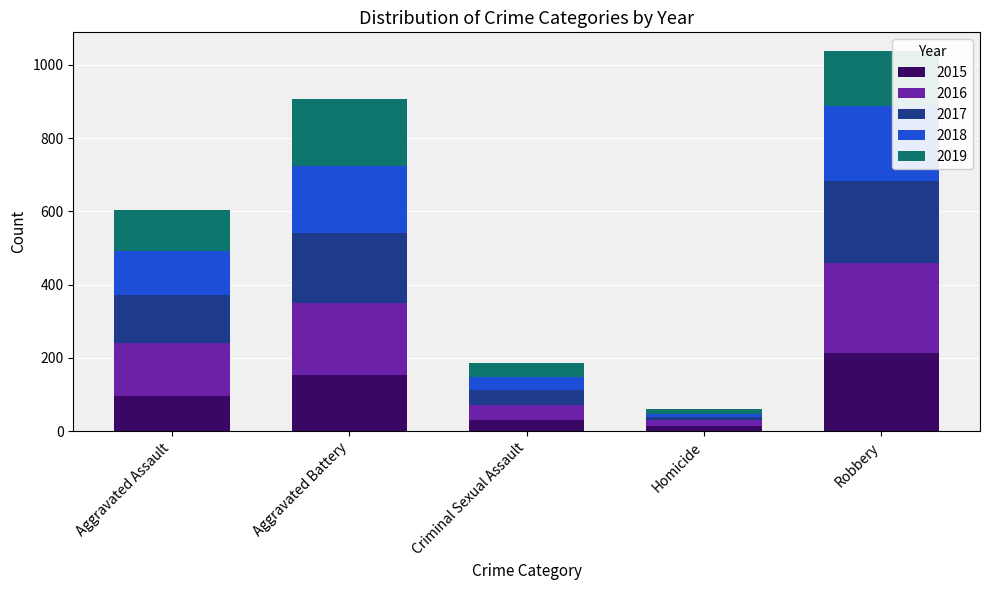

What is the total value across all series at Criminal Sexual Assault?

186